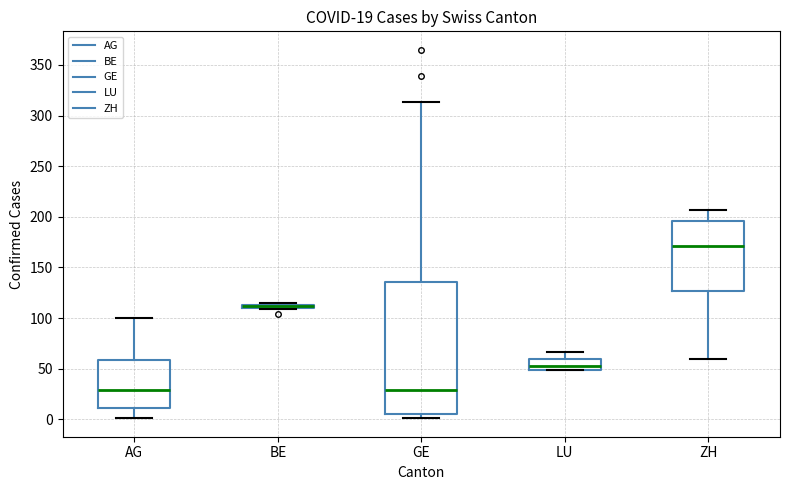

Comparing the boxes themselves (not the whiskers), which one is the tallest?

GE